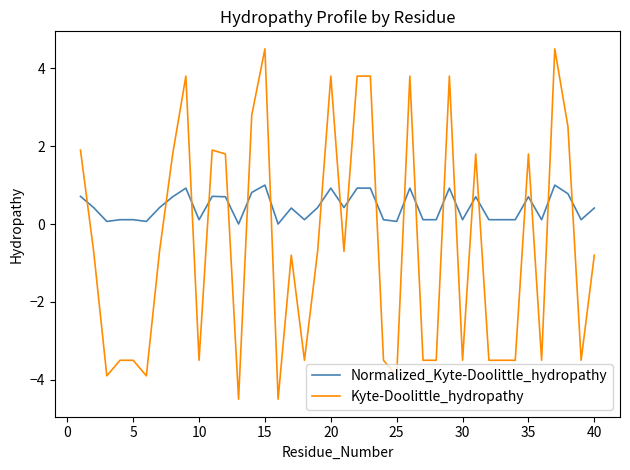

What is the difference between the second highest and minimum values in the Normalized_Kyte-Doolittle_hydropathy series?

1.0